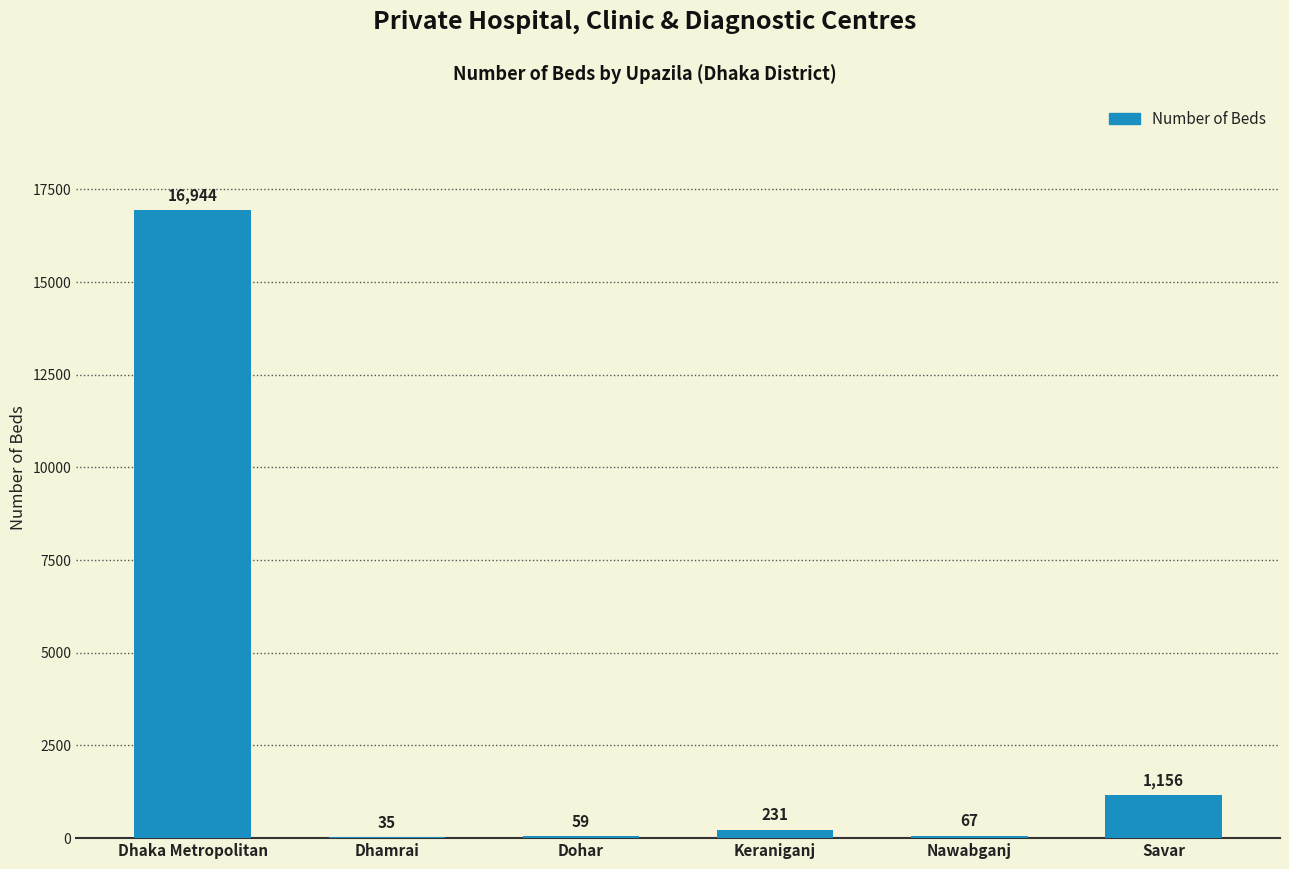

Approximately how many times larger is the value at Dhaka Metropolitan compared to Keraniganj?

73.4